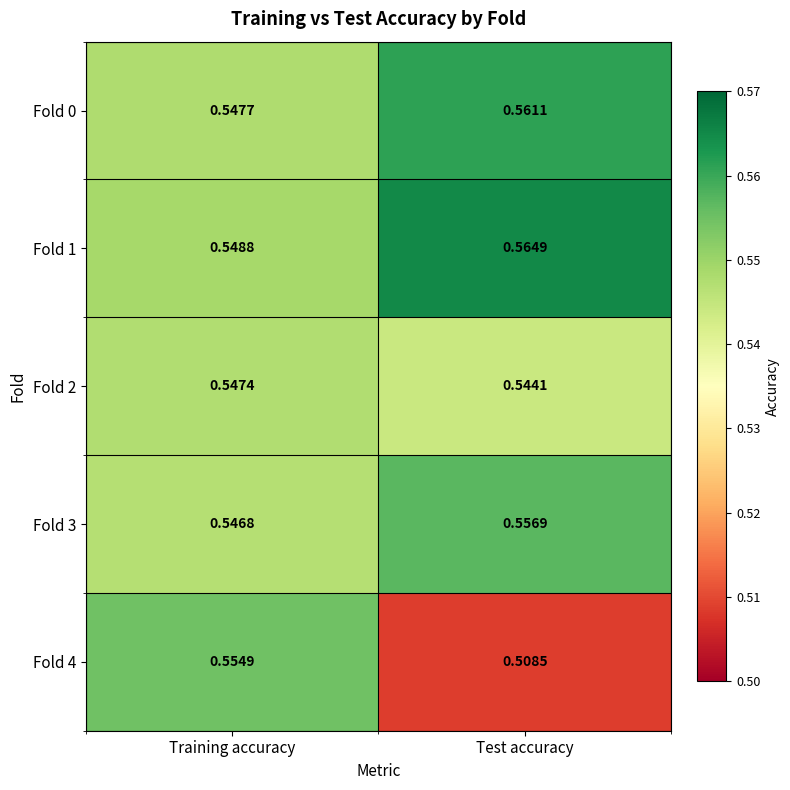

Which label corresponds to the largest value in the chart?

Test accuracy